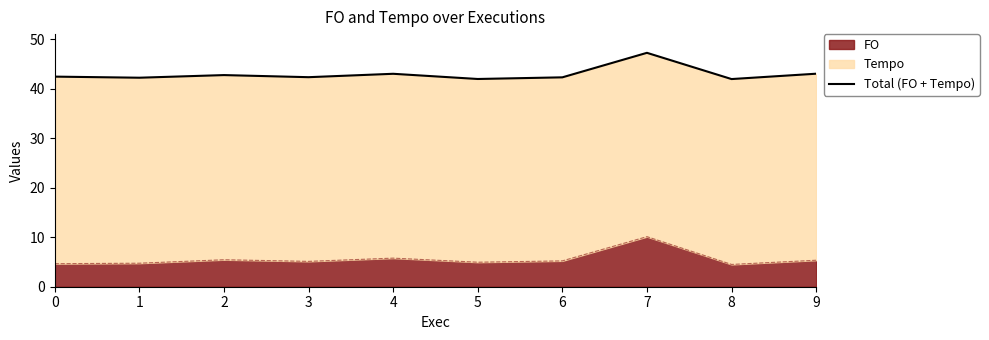

True or false: the data shows 42.0 at 5.

True